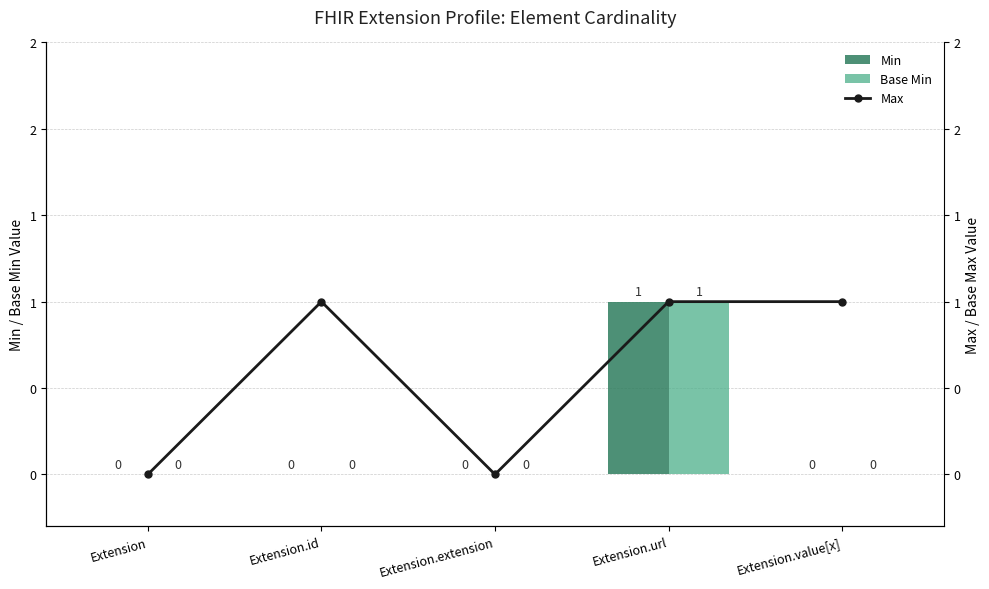

How many Min values are between 0 and 1?

5